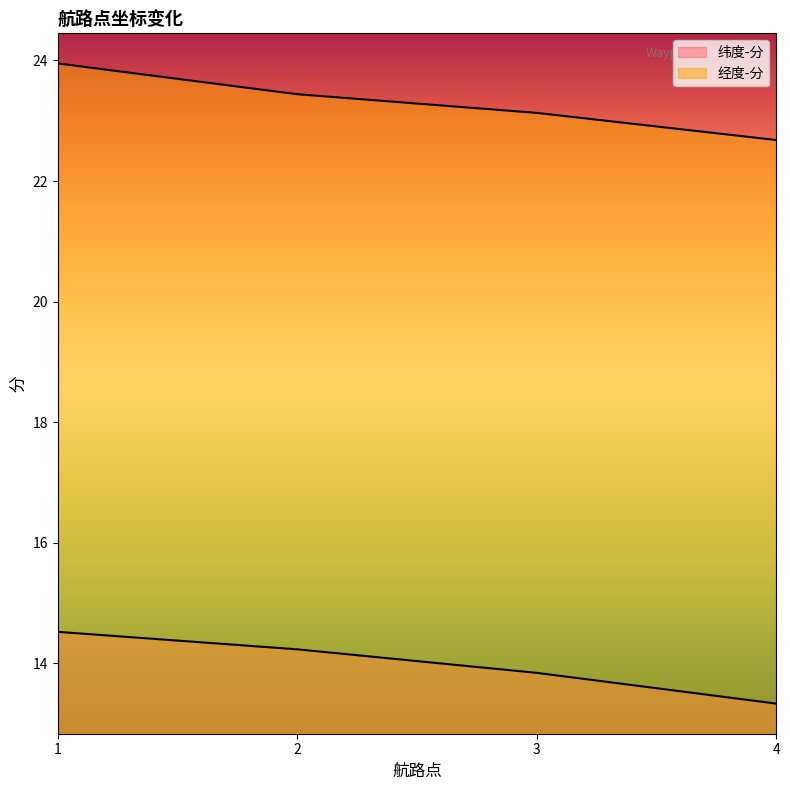

What is the spread (max minus min) of values at 4?

9.3